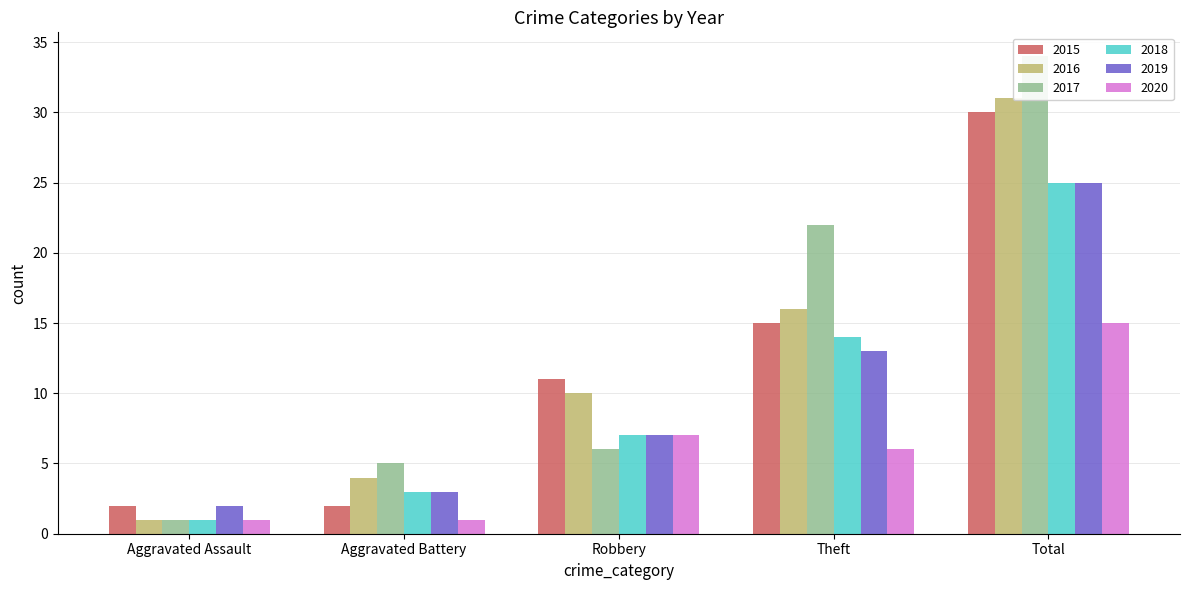

Where is 2017 nearest to the value 17?

Theft